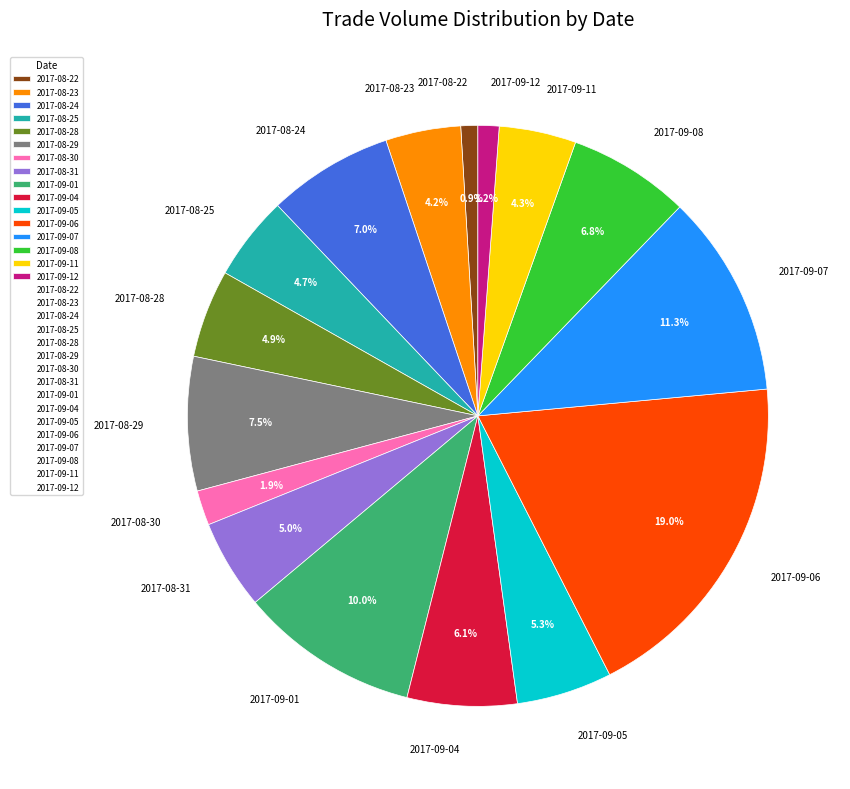

Combined, what portion of the pie is 2017-08-24 and 2017-08-28?

11.9%